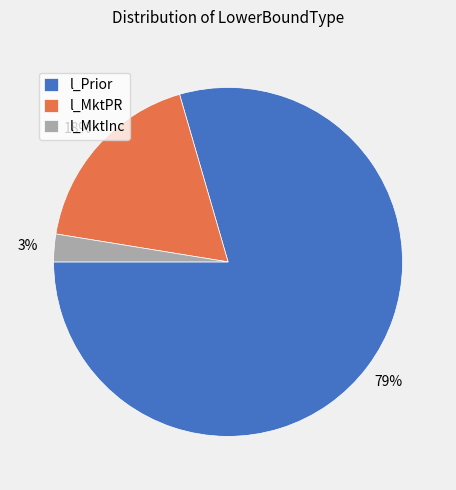

To the nearest percent, what portion does l_MktInc represent?

3%